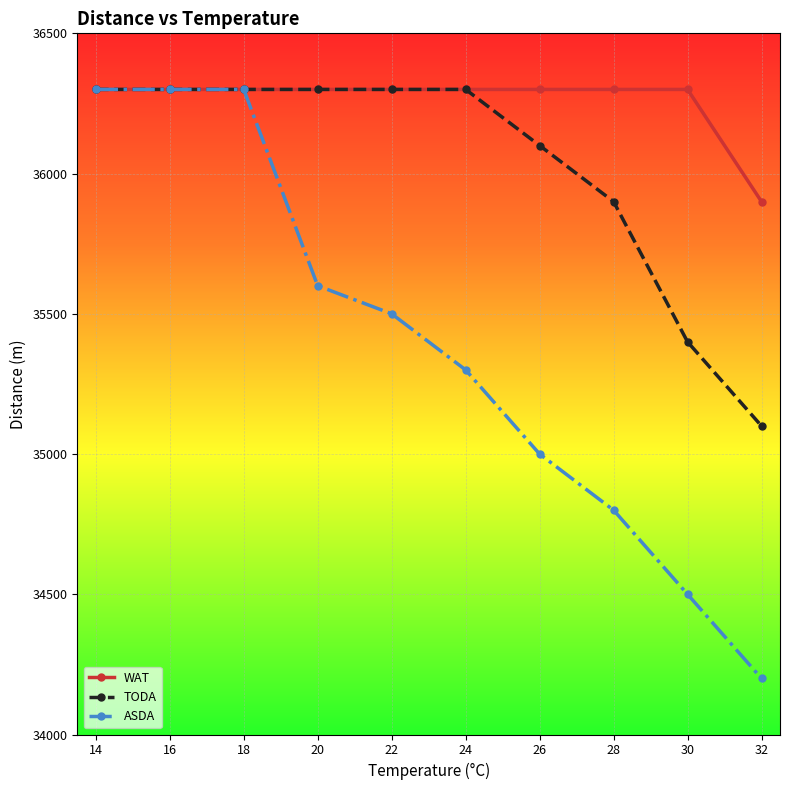

What are all the series names shown in the legend?

WAT, TODA, ASDA